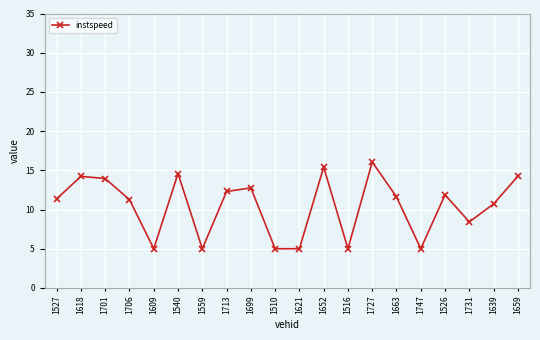

How many data points does each series have?

20